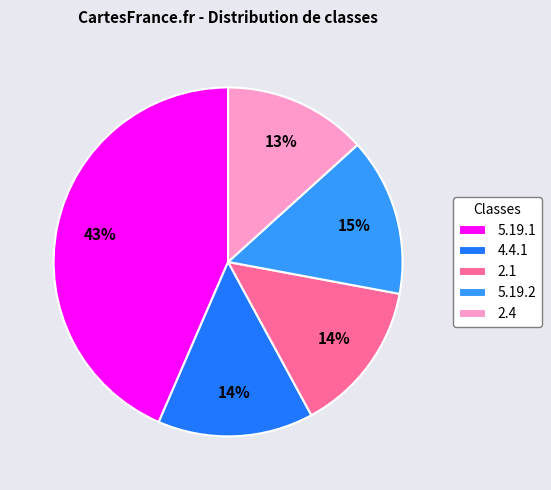

To the nearest percent, what is the difference between the largest and smallest slice percentages?

30%